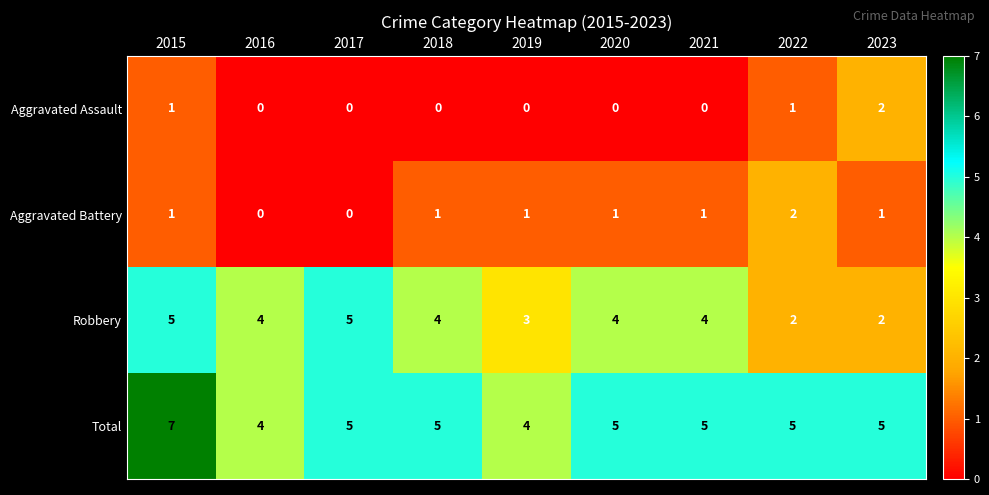

What is the sum of the Robbery values at 2015 and 2018?

9